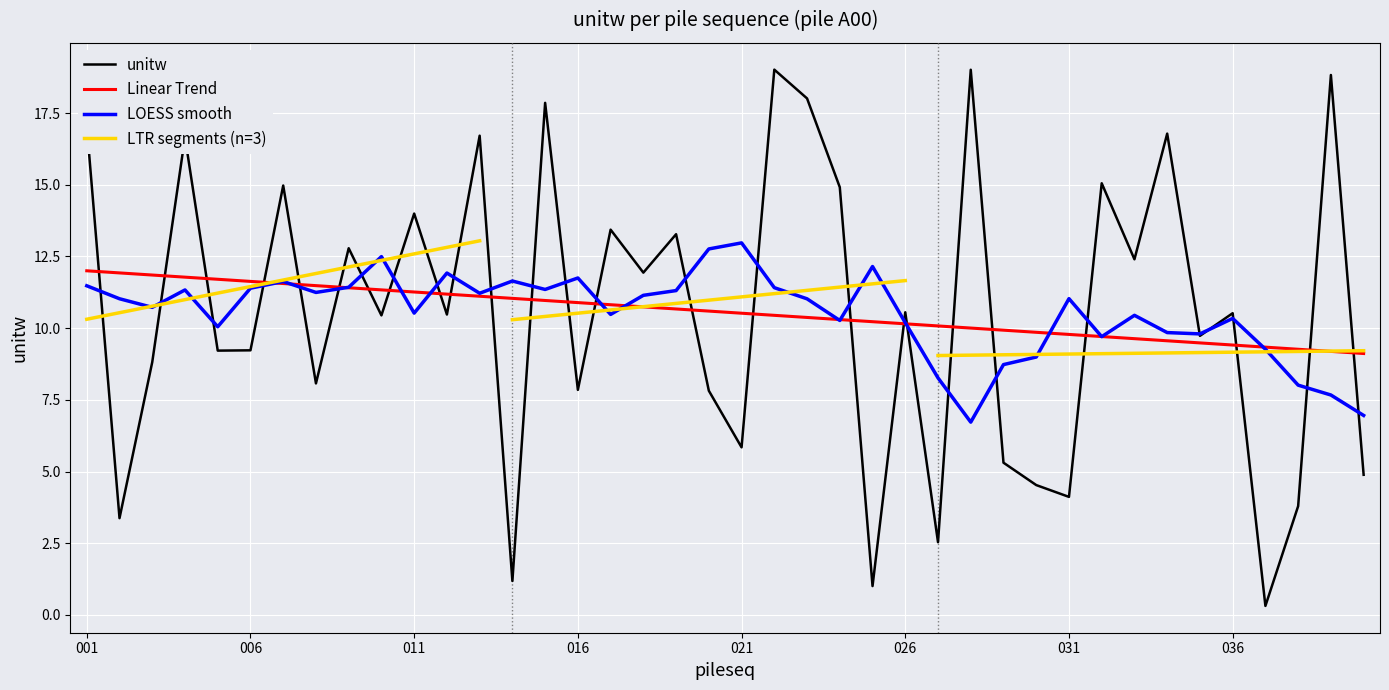

What is the difference between the second highest and minimum values?

18.7